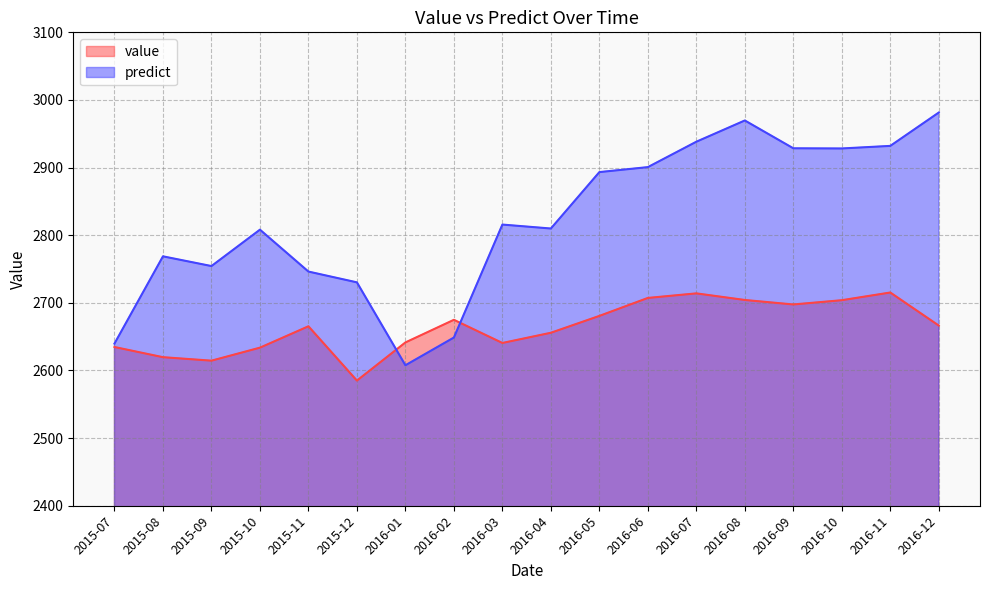

The predict series shows 1901.9 at 2015-08. True or false?

False